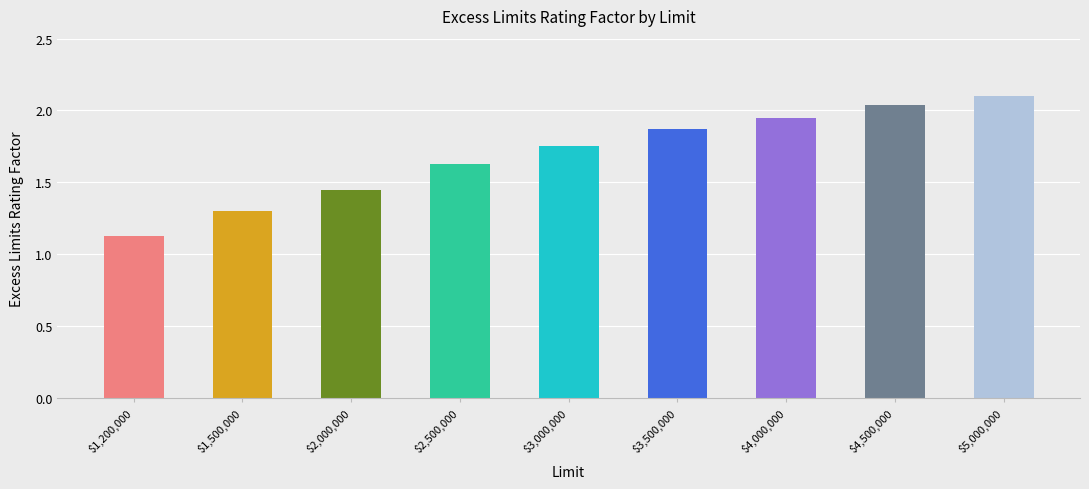

Is it true that the value at $5,000,000 is 0.6?

False